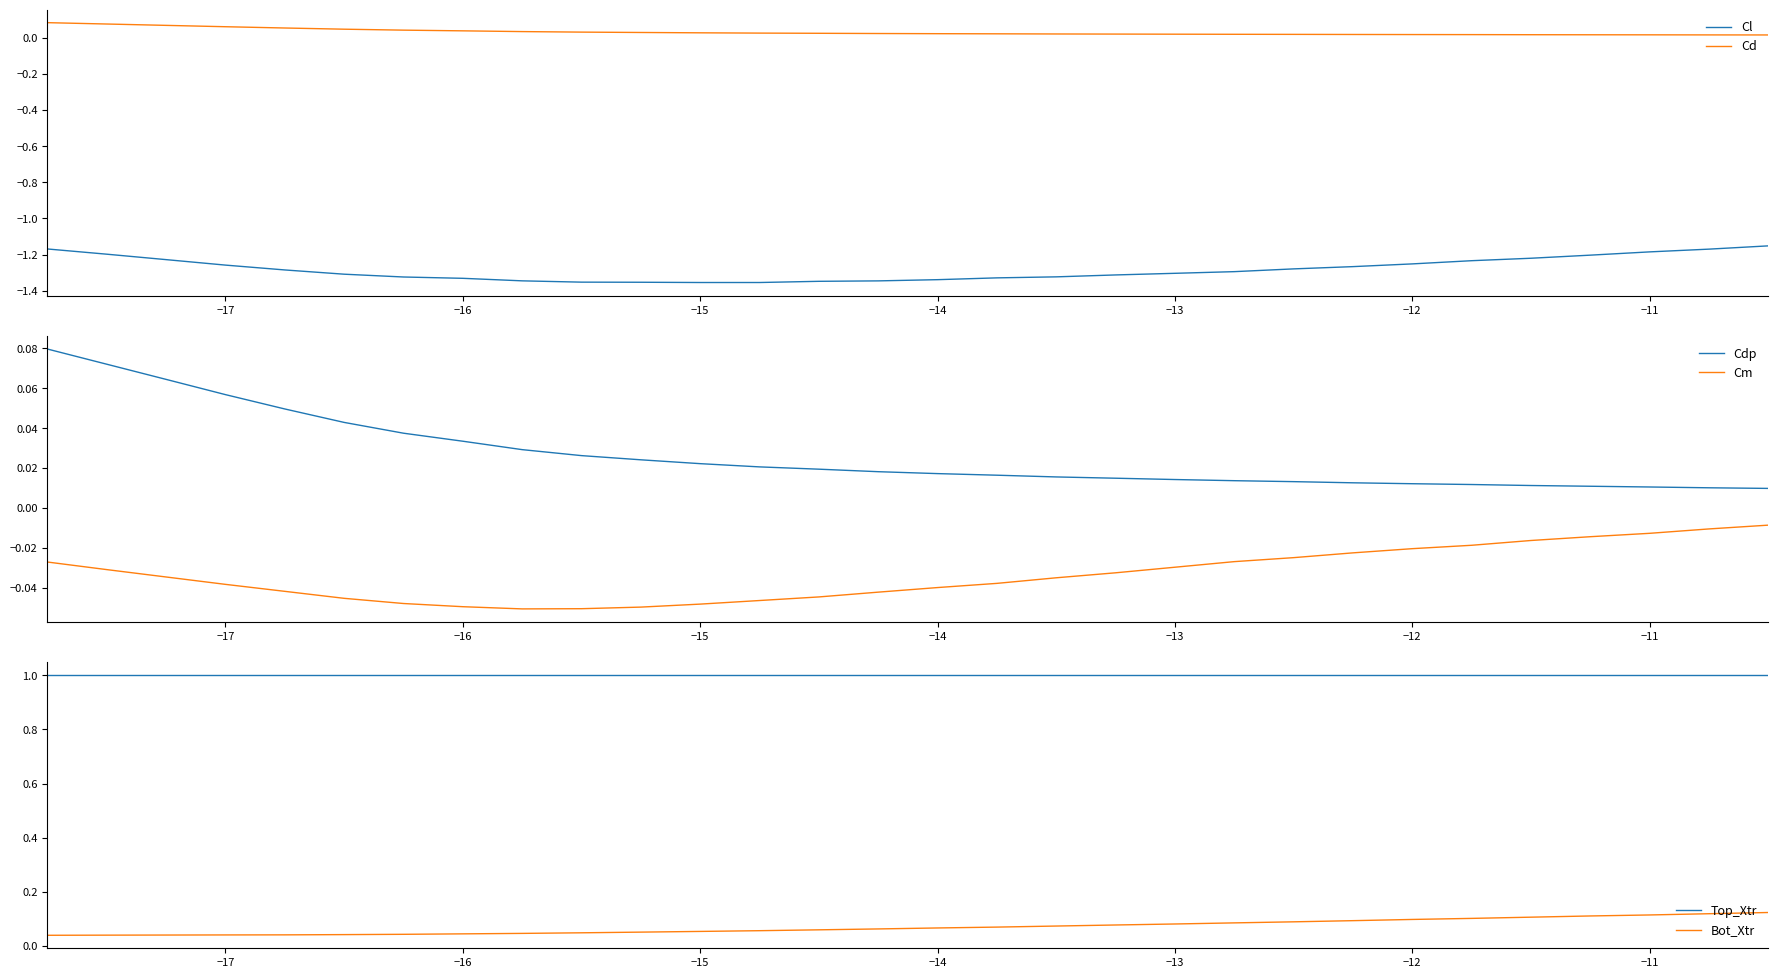

Is it true that Top_Xtr equals 1.0 at −14?

True